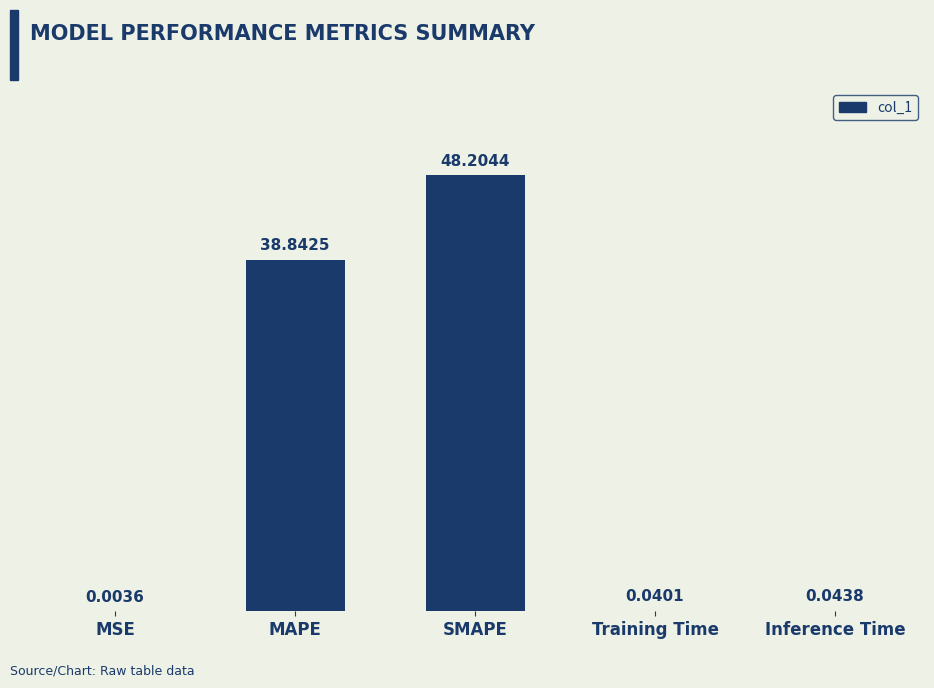

At which label is the value closest to 24?

MAPE